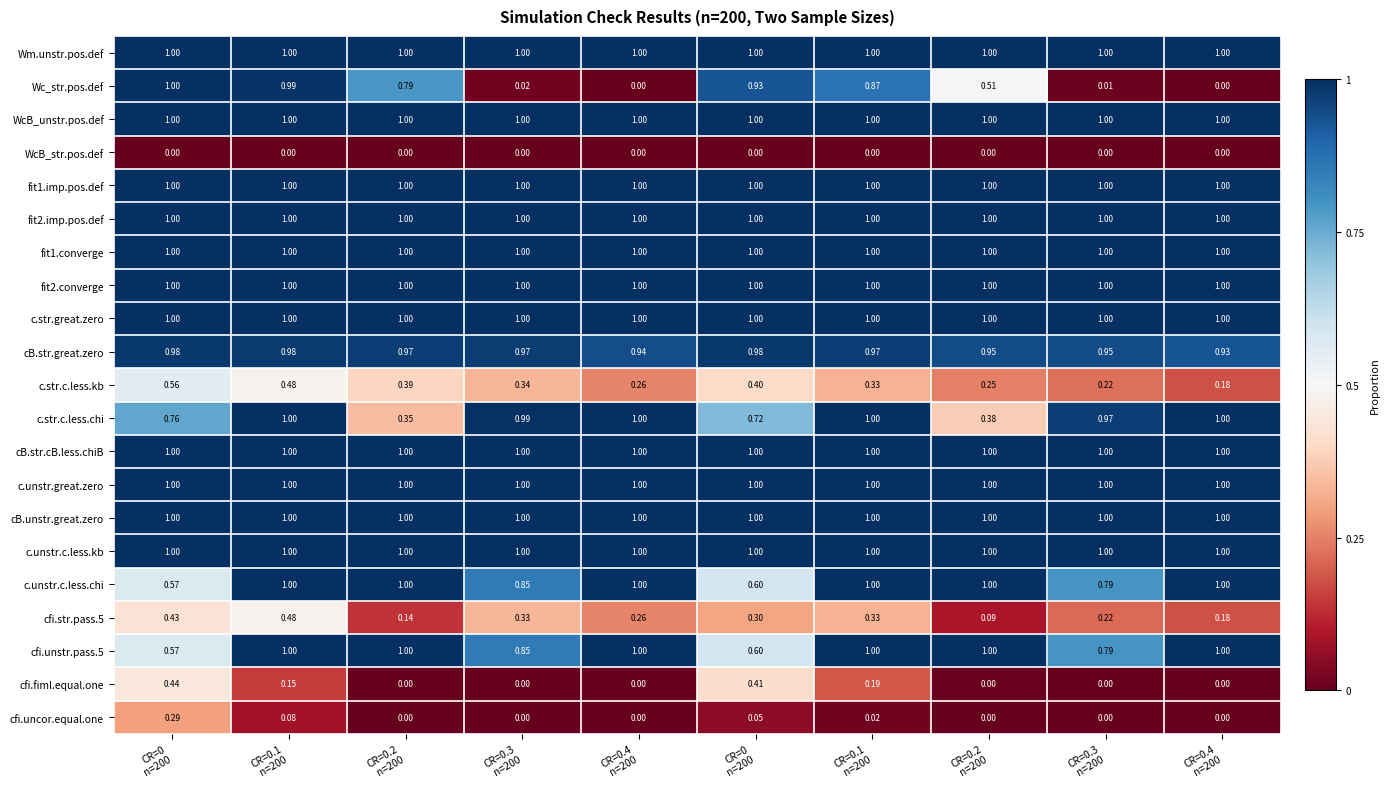

Reading left to right, what are all the values shown in this chart?

Wm.unstr.pos.def: CR=0
n=200=1.0	CR=0.1
n=200=1.0	CR=0.2
n=200=1.0	CR=0.3
n=200=1.0	CR=0.4
n=200=1.0	CR=0
n=200=1.0	CR=0.1
n=200=1.0	CR=0.2
n=200=1.0	CR=0.3
n=200=1.0	CR=0.4
n=200=1.0
Wc_str.pos.def: CR=0
n=200=1.0	CR=0.1
n=200=1.0	CR=0.2
n=200=0.8	CR=0.3
n=200=0.0	CR=0.4
n=200=0.0	CR=0
n=200=0.9	CR=0.1
n=200=0.9	CR=0.2
n=200=0.5	CR=0.3
n=200=0.0	CR=0.4
n=200=0.0
WcB_unstr.pos.def: CR=0
n=200=1.0	CR=0.1
n=200=1.0	CR=0.2
n=200=1.0	CR=0.3
n=200=1.0	CR=0.4
n=200=1.0	CR=0
n=200=1.0	CR=0.1
n=200=1.0	CR=0.2
n=200=1.0	CR=0.3
n=200=1.0	CR=0.4
n=200=1.0
WcB_str.pos.def: CR=0
n=200=0.0	CR=0.1
n=200=0.0	CR=0.2
n=200=0.0	CR=0.3
n=200=0.0	CR=0.4
n=200=0.0	CR=0
n=200=0.0	CR=0.1
n=200=0.0	CR=0.2
n=200=0.0	CR=0.3
n=200=0.0	CR=0.4
n=200=0.0
fit1.imp.pos.def: CR=0
n=200=1.0	CR=0.1
n=200=1.0	CR=0.2
n=200=1.0	CR=0.3
n=200=1.0	CR=0.4
n=200=1.0	CR=0
n=200=1.0	CR=0.1
n=200=1.0	CR=0.2
n=200=1.0	CR=0.3
n=200=1.0	CR=0.4
n=200=1.0
fit2.imp.pos.def: CR=0
n=200=1.0	CR=0.1
n=200=1.0	CR=0.2
n=200=1.0	CR=0.3
n=200=1.0	CR=0.4
n=200=1.0	CR=0
n=200=1.0	CR=0.1
n=200=1.0	CR=0.2
n=200=1.0	CR=0.3
n=200=1.0	CR=0.4
n=200=1.0
fit1.converge: CR=0
n=200=1.0	CR=0.1
n=200=1.0	CR=0.2
n=200=1.0	CR=0.3
n=200=1.0	CR=0.4
n=200=1.0	CR=0
n=200=1.0	CR=0.1
n=200=1.0	CR=0.2
n=200=1.0	CR=0.3
n=200=1.0	CR=0.4
n=200=1.0
fit2.converge: CR=0
n=200=1.0	CR=0.1
n=200=1.0	CR=0.2
n=200=1.0	CR=0.3
n=200=1.0	CR=0.4
n=200=1.0	CR=0
n=200=1.0	CR=0.1
n=200=1.0	CR=0.2
n=200=1.0	CR=0.3
n=200=1.0	CR=0.4
n=200=1.0
c.str.great.zero: CR=0
n=200=1.0	CR=0.1
n=200=1.0	CR=0.2
n=200=1.0	CR=0.3
n=200=1.0	CR=0.4
n=200=1.0	CR=0
n=200=1.0	CR=0.1
n=200=1.0	CR=0.2
n=200=1.0	CR=0.3
n=200=1.0	CR=0.4
n=200=1.0
cB.str.great.zero: CR=0
n=200=1.0	CR=0.1
n=200=1.0	CR=0.2
n=200=1.0	CR=0.3
n=200=1.0	CR=0.4
n=200=0.9	CR=0
n=200=1.0	CR=0.1
n=200=1.0	CR=0.2
n=200=0.9	CR=0.3
n=200=0.9	CR=0.4
n=200=0.9
c.str.c.less.kb: CR=0
n=200=0.6	CR=0.1
n=200=0.5	CR=0.2
n=200=0.4	CR=0.3
n=200=0.3	CR=0.4
n=200=0.3	CR=0
n=200=0.4	CR=0.1
n=200=0.3	CR=0.2
n=200=0.2	CR=0.3
n=200=0.2	CR=0.4
n=200=0.2
c.str.c.less.chi: CR=0
n=200=0.8	CR=0.1
n=200=1.0	CR=0.2
n=200=0.3	CR=0.3
n=200=1.0	CR=0.4
n=200=1.0	CR=0
n=200=0.7	CR=0.1
n=200=1.0	CR=0.2
n=200=0.4	CR=0.3
n=200=1.0	CR=0.4
n=200=1.0
cB.str.cB.less.chiB: CR=0
n=200=1.0	CR=0.1
n=200=1.0	CR=0.2
n=200=1.0	CR=0.3
n=200=1.0	CR=0.4
n=200=1.0	CR=0
n=200=1.0	CR=0.1
n=200=1.0	CR=0.2
n=200=1.0	CR=0.3
n=200=1.0	CR=0.4
n=200=1.0
c.unstr.great.zero: CR=0
n=200=1.0	CR=0.1
n=200=1.0	CR=0.2
n=200=1.0	CR=0.3
n=200=1.0	CR=0.4
n=200=1.0	CR=0
n=200=1.0	CR=0.1
n=200=1.0	CR=0.2
n=200=1.0	CR=0.3
n=200=1.0	CR=0.4
n=200=1.0
cB.unstr.great.zero: CR=0
n=200=1.0	CR=0.1
n=200=1.0	CR=0.2
n=200=1.0	CR=0.3
n=200=1.0	CR=0.4
n=200=1.0	CR=0
n=200=1.0	CR=0.1
n=200=1.0	CR=0.2
n=200=1.0	CR=0.3
n=200=1.0	CR=0.4
n=200=1.0
c.unstr.c.less.kb: CR=0
n=200=1.0	CR=0.1
n=200=1.0	CR=0.2
n=200=1.0	CR=0.3
n=200=1.0	CR=0.4
n=200=1.0	CR=0
n=200=1.0	CR=0.1
n=200=1.0	CR=0.2
n=200=1.0	CR=0.3
n=200=1.0	CR=0.4
n=200=1.0
c.unstr.c.less.chi: CR=0
n=200=0.6	CR=0.1
n=200=1.0	CR=0.2
n=200=1.0	CR=0.3
n=200=0.8	CR=0.4
n=200=1.0	CR=0
n=200=0.6	CR=0.1
n=200=1.0	CR=0.2
n=200=1.0	CR=0.3
n=200=0.8	CR=0.4
n=200=1.0
cfi.str.pass.5: CR=0
n=200=0.4	CR=0.1
n=200=0.5	CR=0.2
n=200=0.1	CR=0.3
n=200=0.3	CR=0.4
n=200=0.3	CR=0
n=200=0.3	CR=0.1
n=200=0.3	CR=0.2
n=200=0.1	CR=0.3
n=200=0.2	CR=0.4
n=200=0.2
cfi.unstr.pass.5: CR=0
n=200=0.6	CR=0.1
n=200=1.0	CR=0.2
n=200=1.0	CR=0.3
n=200=0.8	CR=0.4
n=200=1.0	CR=0
n=200=0.6	CR=0.1
n=200=1.0	CR=0.2
n=200=1.0	CR=0.3
n=200=0.8	CR=0.4
n=200=1.0
cfi.fiml.equal.one: CR=0
n=200=0.4	CR=0.1
n=200=0.1	CR=0.2
n=200=0.0	CR=0.3
n=200=0.0	CR=0.4
n=200=0.0	CR=0
n=200=0.4	CR=0.1
n=200=0.2	CR=0.2
n=200=0.0	CR=0.3
n=200=0.0	CR=0.4
n=200=0.0
cfi.uncor.equal.one: CR=0
n=200=0.3	CR=0.1
n=200=0.1	CR=0.2
n=200=0.0	CR=0.3
n=200=0.0	CR=0.4
n=200=0.0	CR=0
n=200=0.1	CR=0.1
n=200=0.0	CR=0.2
n=200=0.0	CR=0.3
n=200=0.0	CR=0.4
n=200=0.0